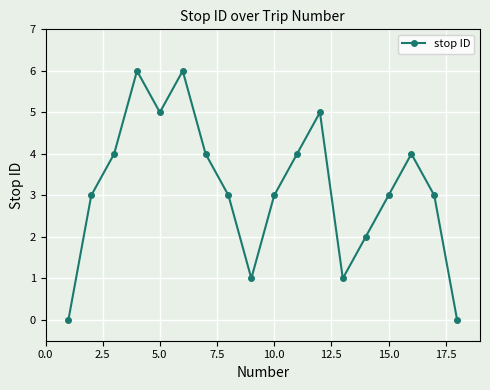

What is the maximum value shown in the chart?

6